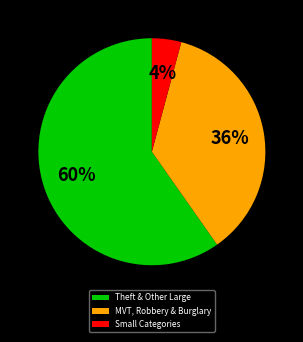

Is there any slice that represents more than half of the pie?

Yes